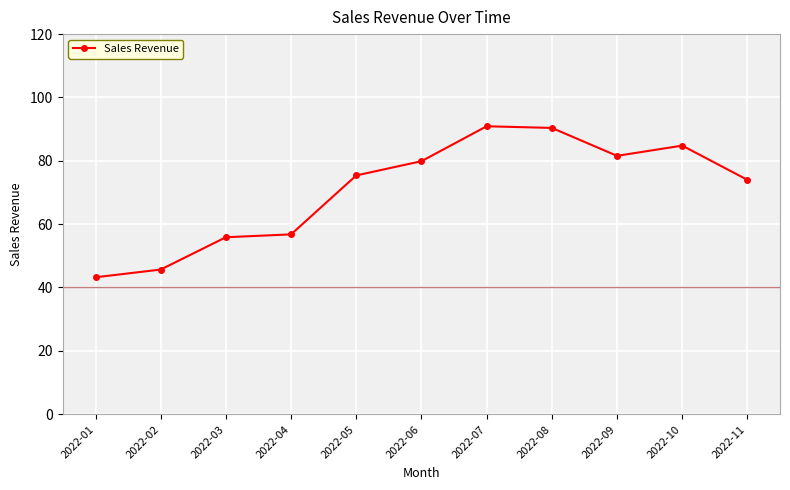

True or false: the data shows 128.5 at 2022-08.

False